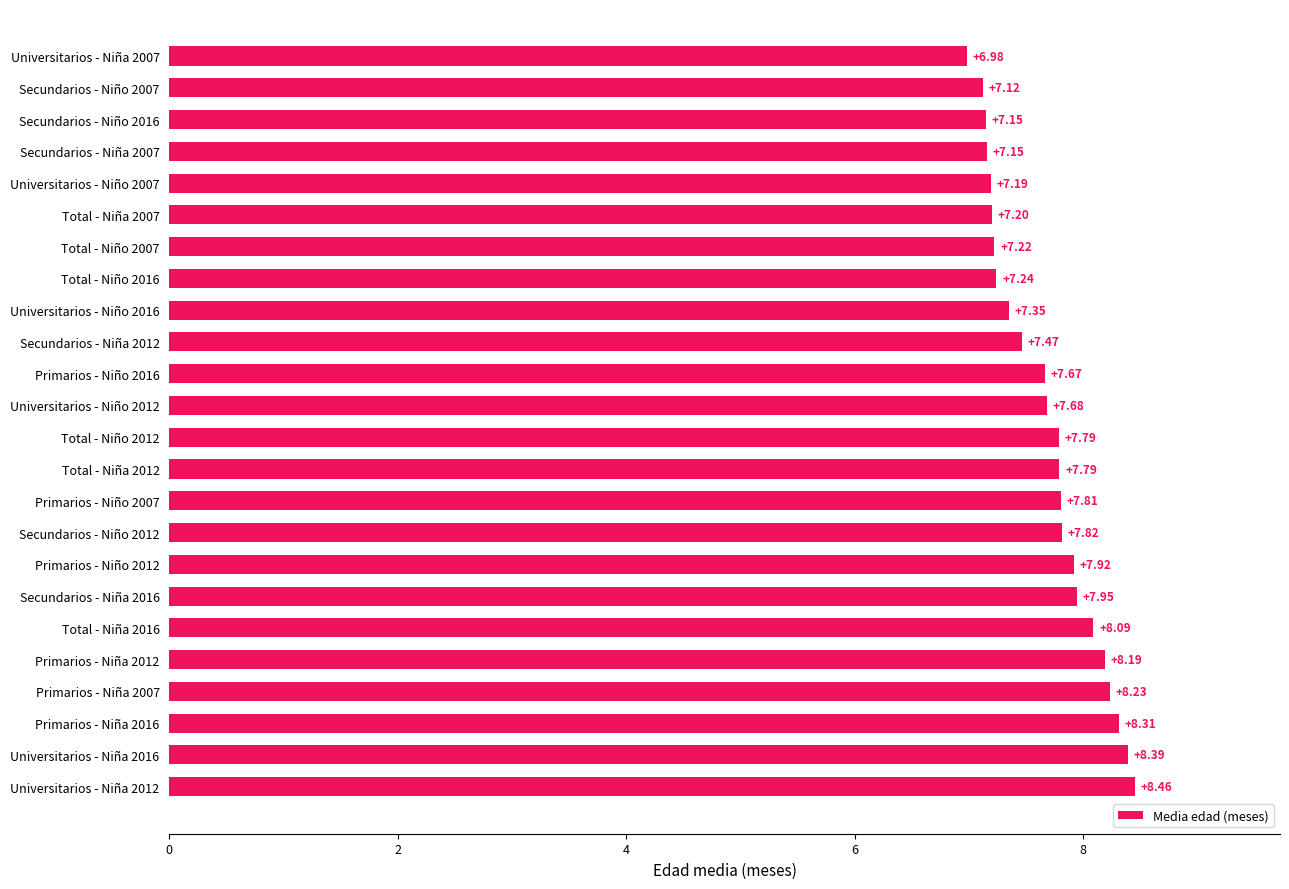

What is the average value?

7.7